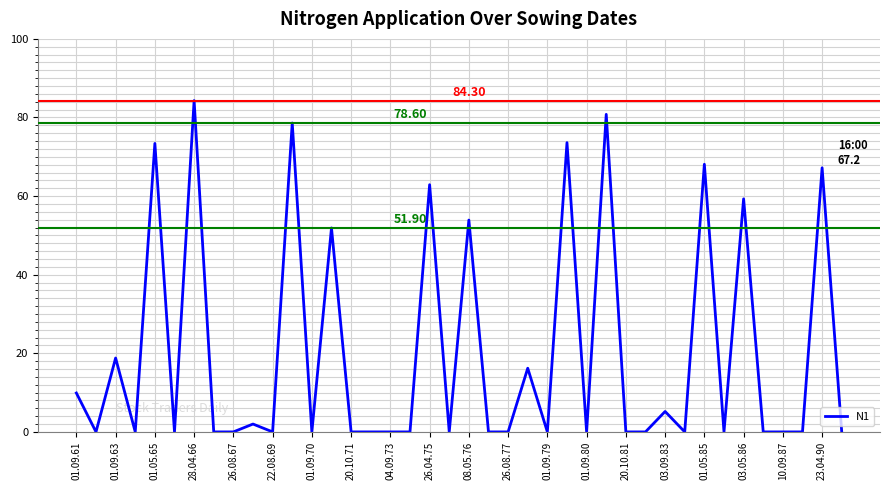

What is the difference between the maximum and minimum values?

84.3